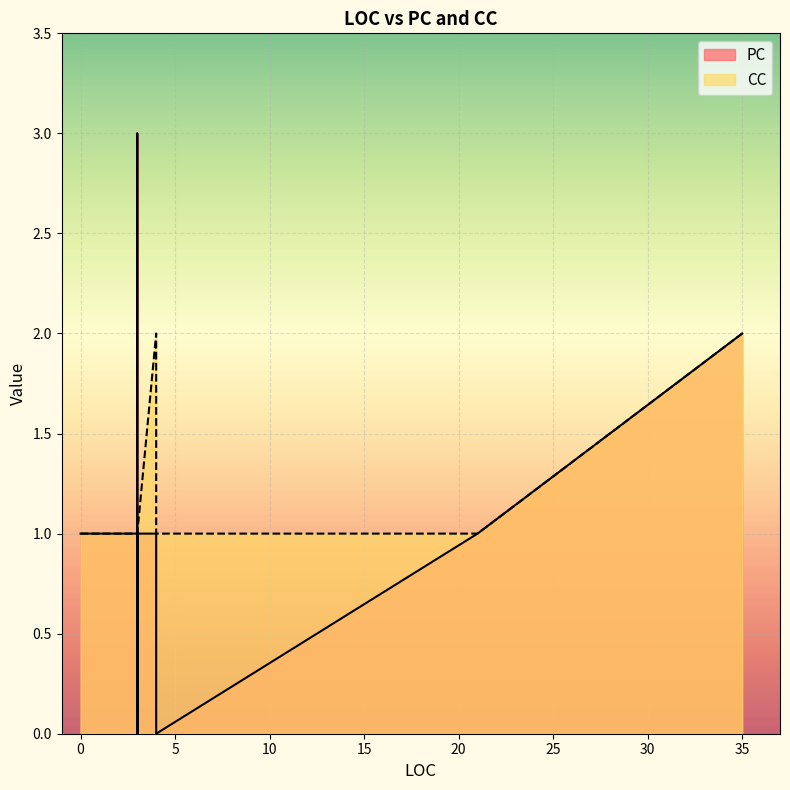

What are all the series names shown in the legend?

PC, CC